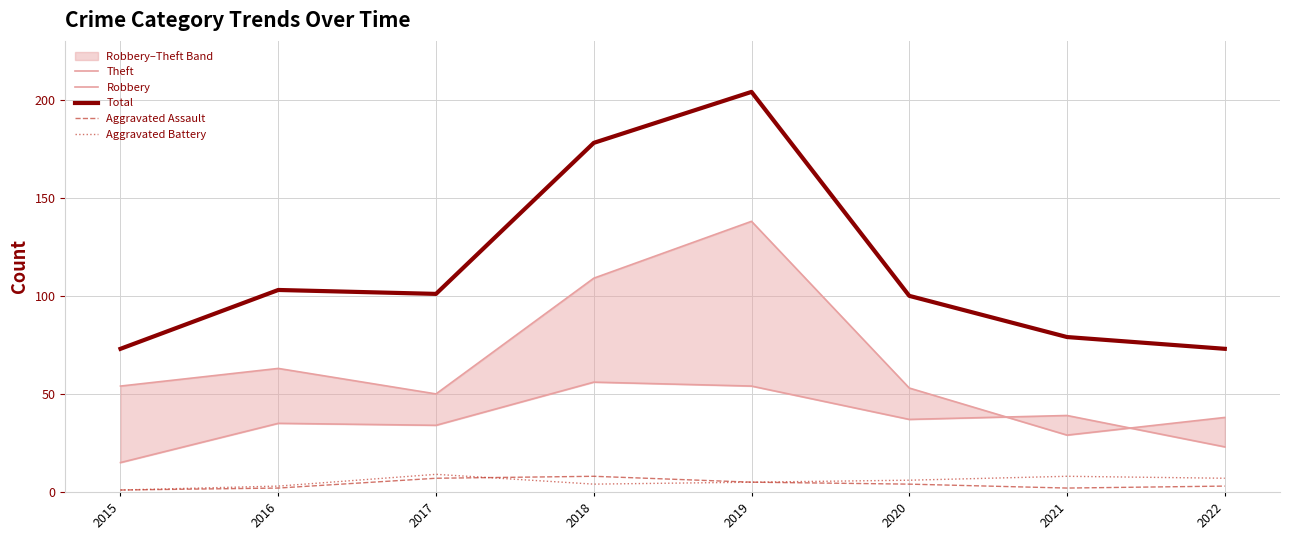

True or false: Aggravated Battery has a value of 9 at 2017.

True